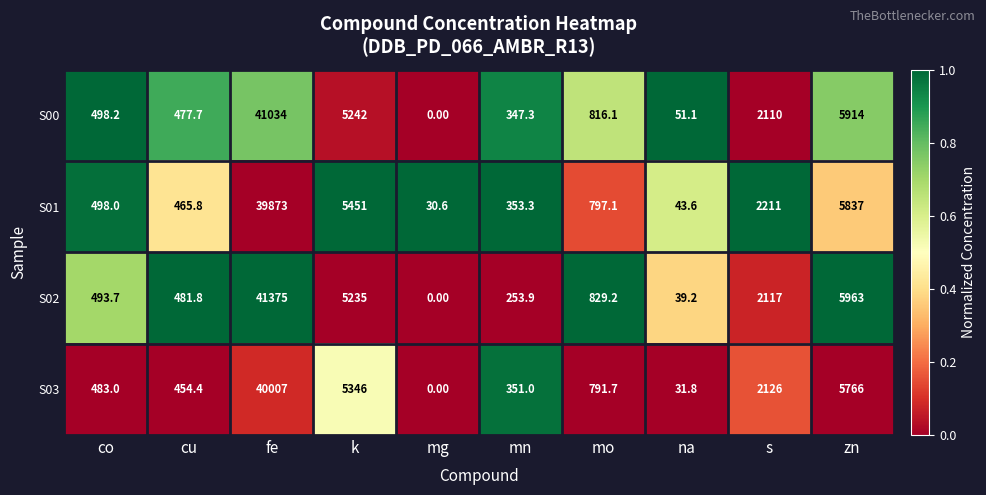

Where is S00 nearest to the value 20517?

zn